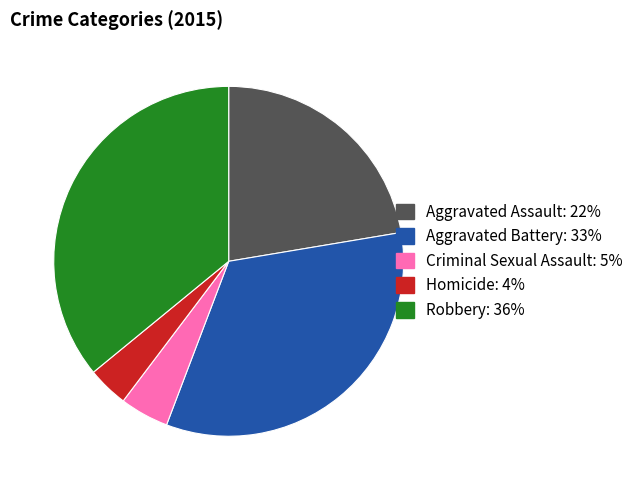

Rank the categories by value from highest to lowest.

Robbery, Aggravated Battery, Aggravated Assault, Criminal Sexual Assault, Homicide